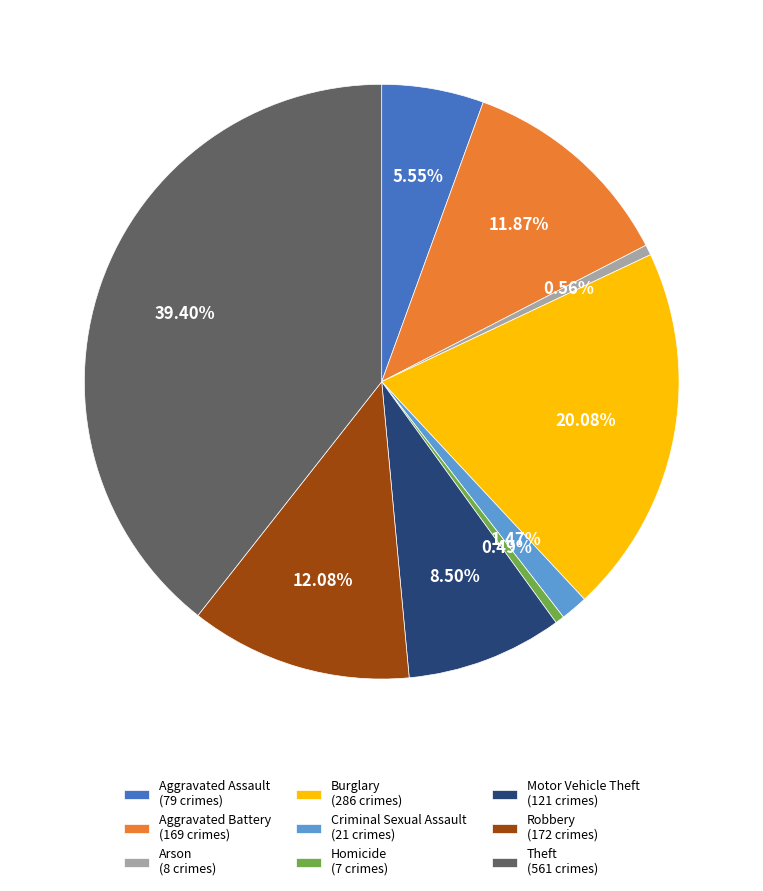

Does Burglary (286 crimes) represent more than half of the total?

No